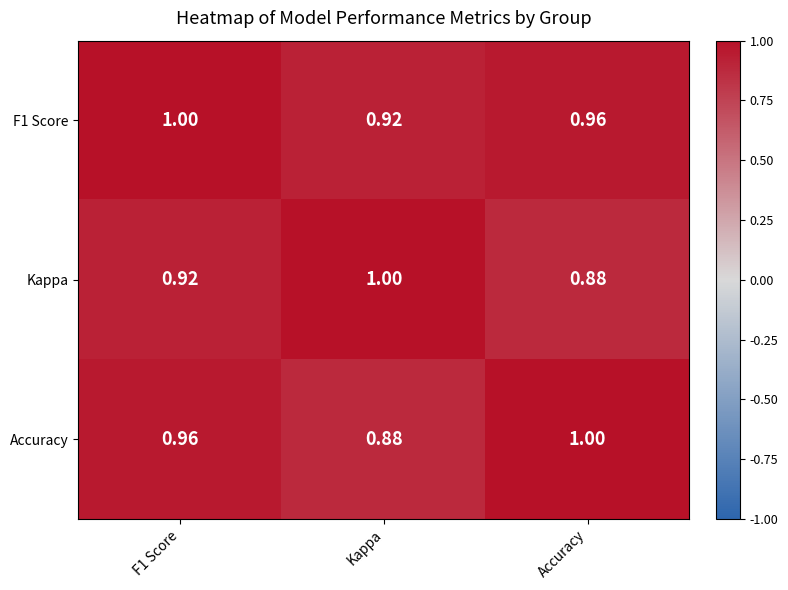

Which category has the lowest value in the Accuracy series?

Kappa